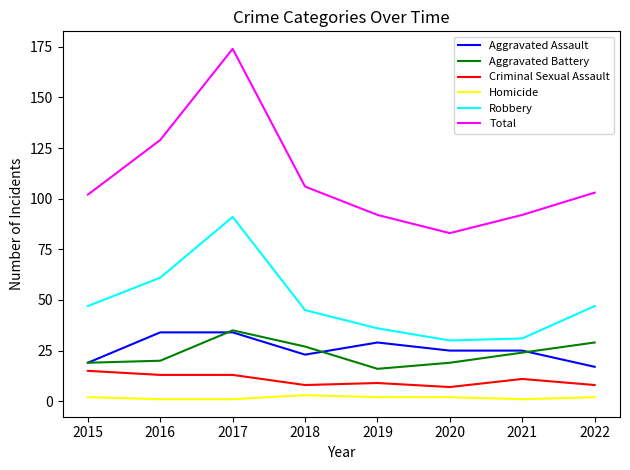

Is it true that Robbery equals 31 at 2021?

True